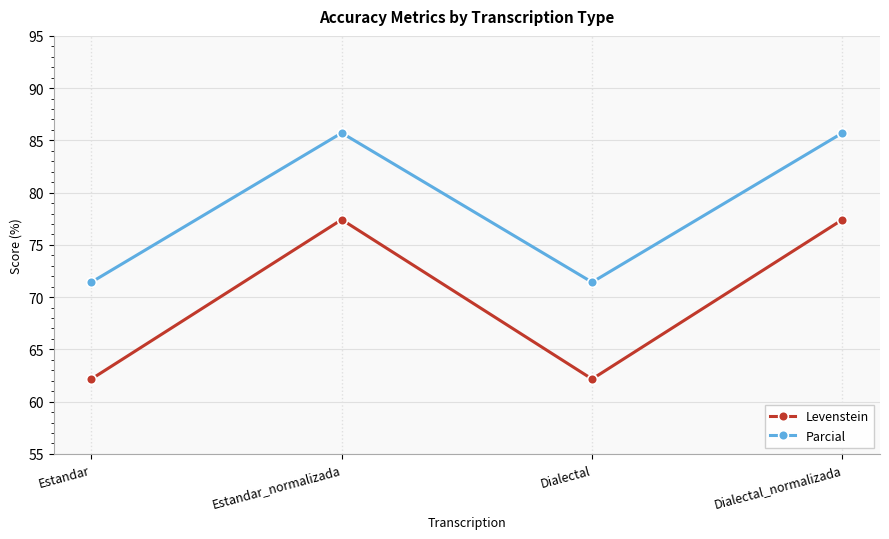

True or false: Parcial has a value of 53.6 at Estandar_normalizada.

False